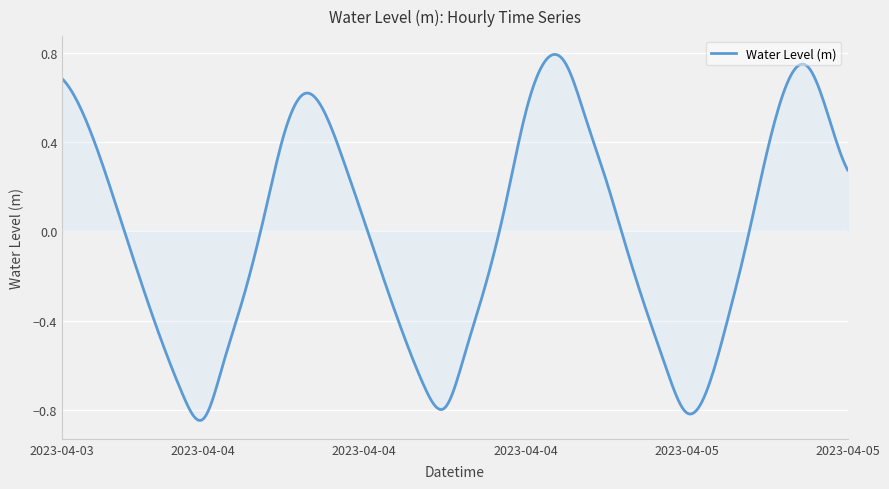

Does the chart have visible grid lines?

Yes